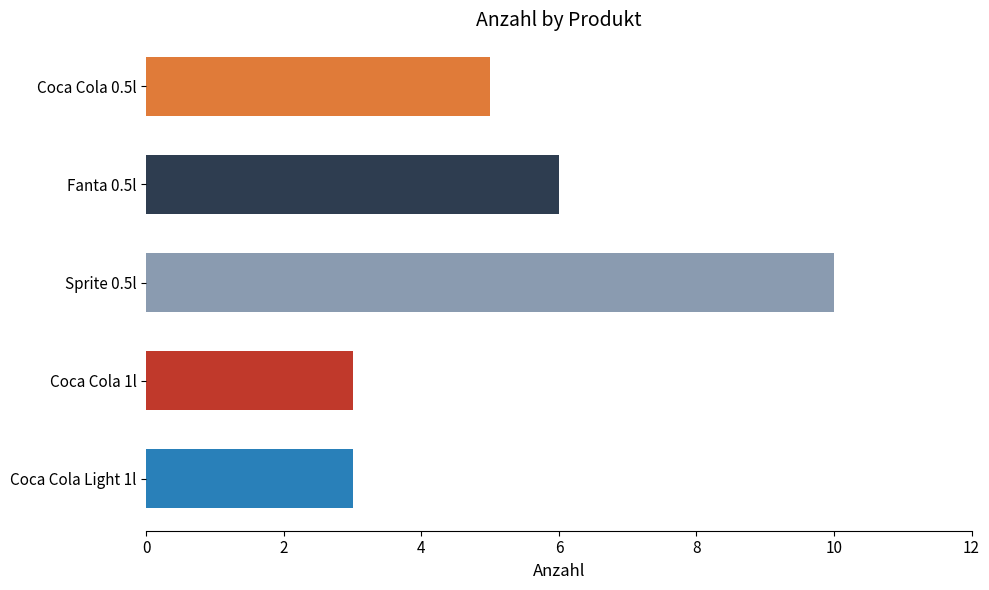

Does the chart contain stacked bars?

No